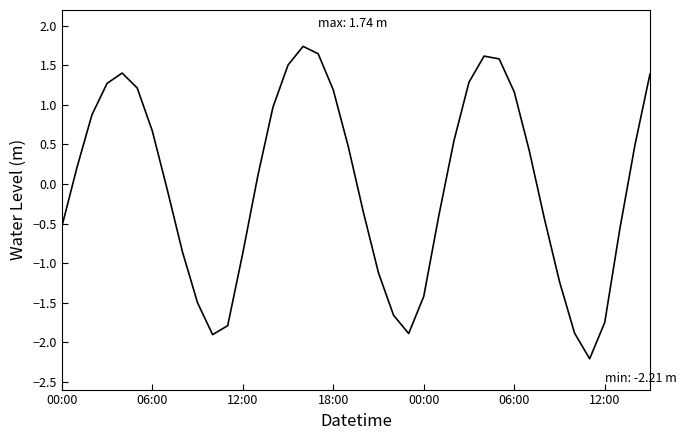

What is the maximum value shown in the chart?

1.7